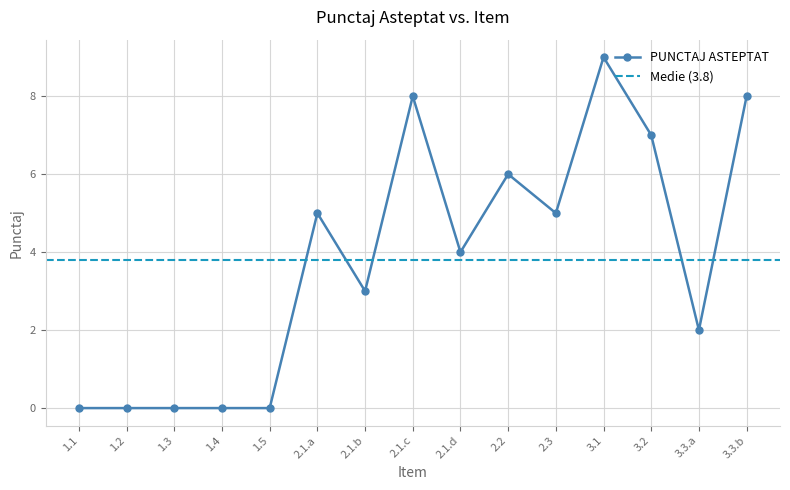

Rank the categories by value from lowest to highest.

1.1, 1.2, 1.3, 1.4, 1.5, 3.3.a, 2.1.b, 2.1.d, 2.1.a, 2.3, 2.2, 3.2, 2.1.c, 3.3.b, 3.1